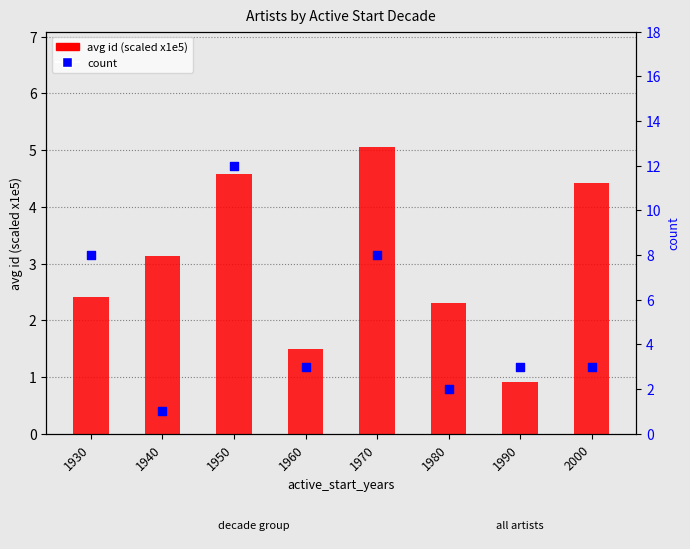

At which category is the sum across all series the highest?

1950